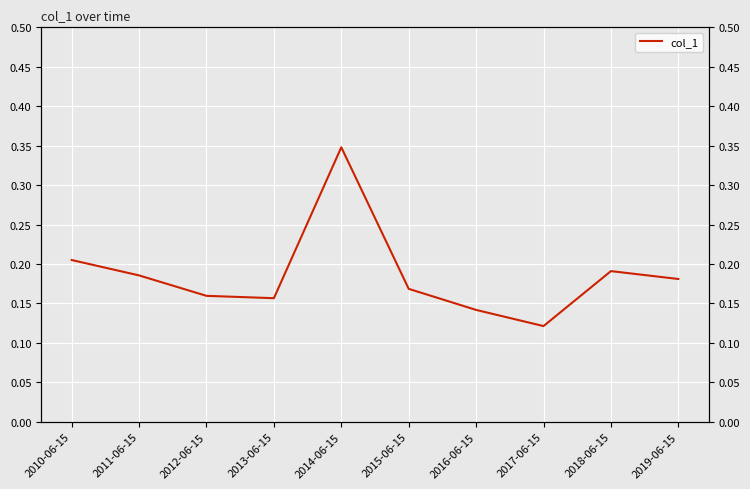

Reading left to right, extract all data points from this chart.

0.2	0.2	0.2	0.2	0.3	0.2	0.1	0.1	0.2	0.2